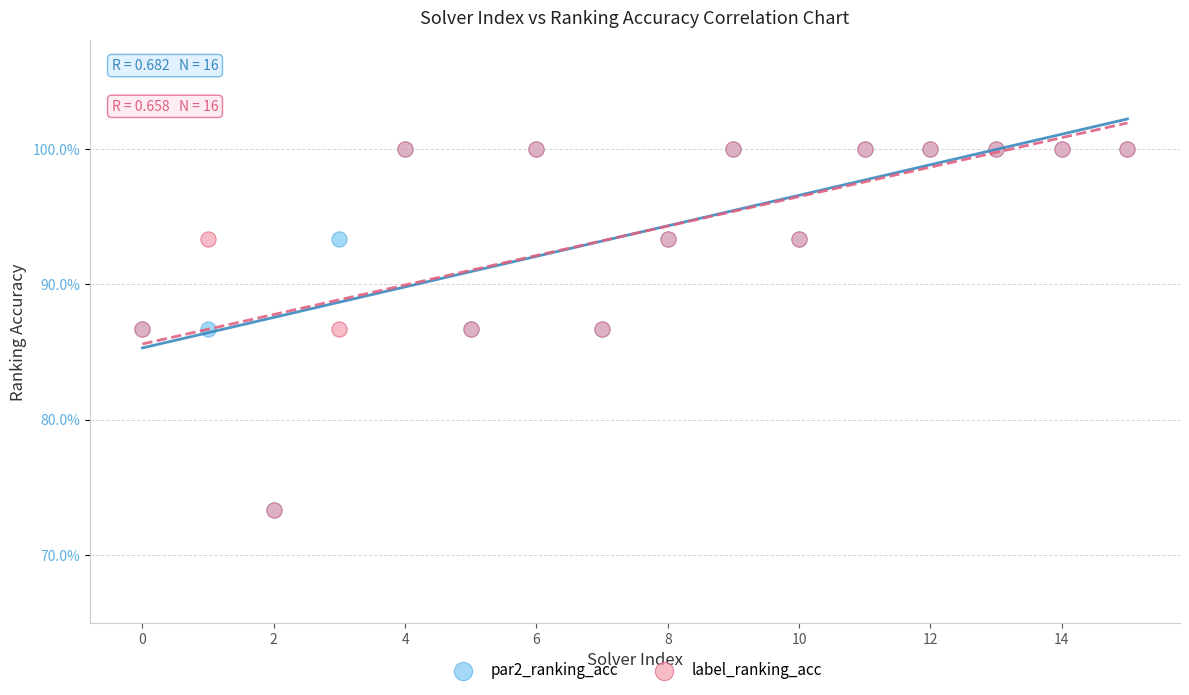

What are all the series names shown in the legend?

par2_ranking_acc, label_ranking_acc